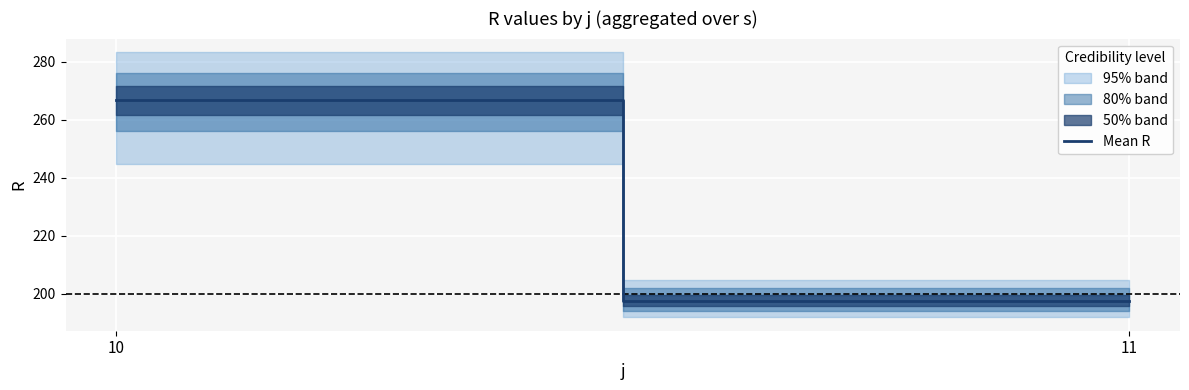

What is the change in value from 10 to 11?

-69.4